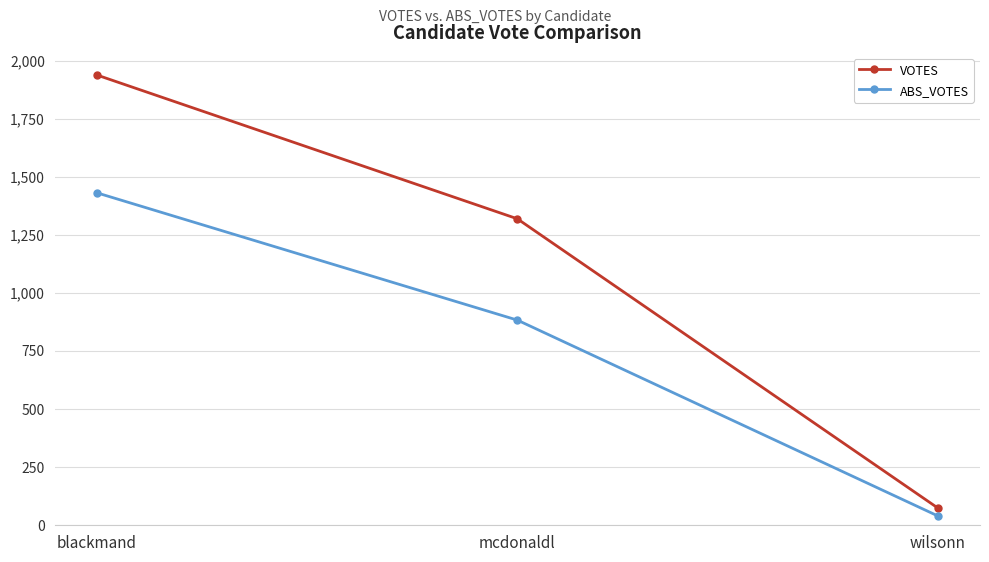

At which label does VOTES first exceed 1319?

blackmand